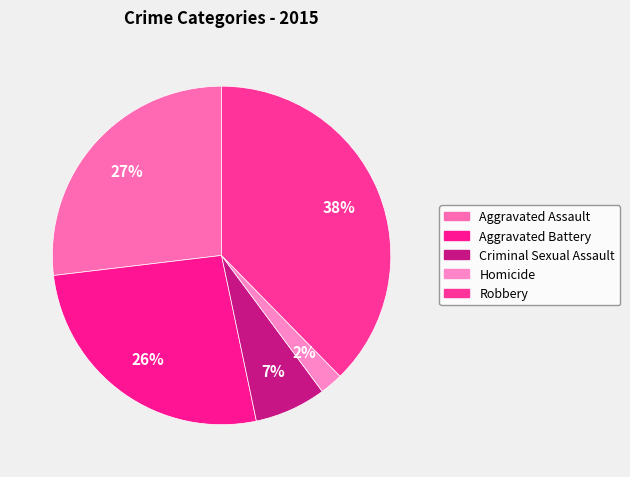

What percentage is the Aggravated Battery slice, to the nearest percent?

26%